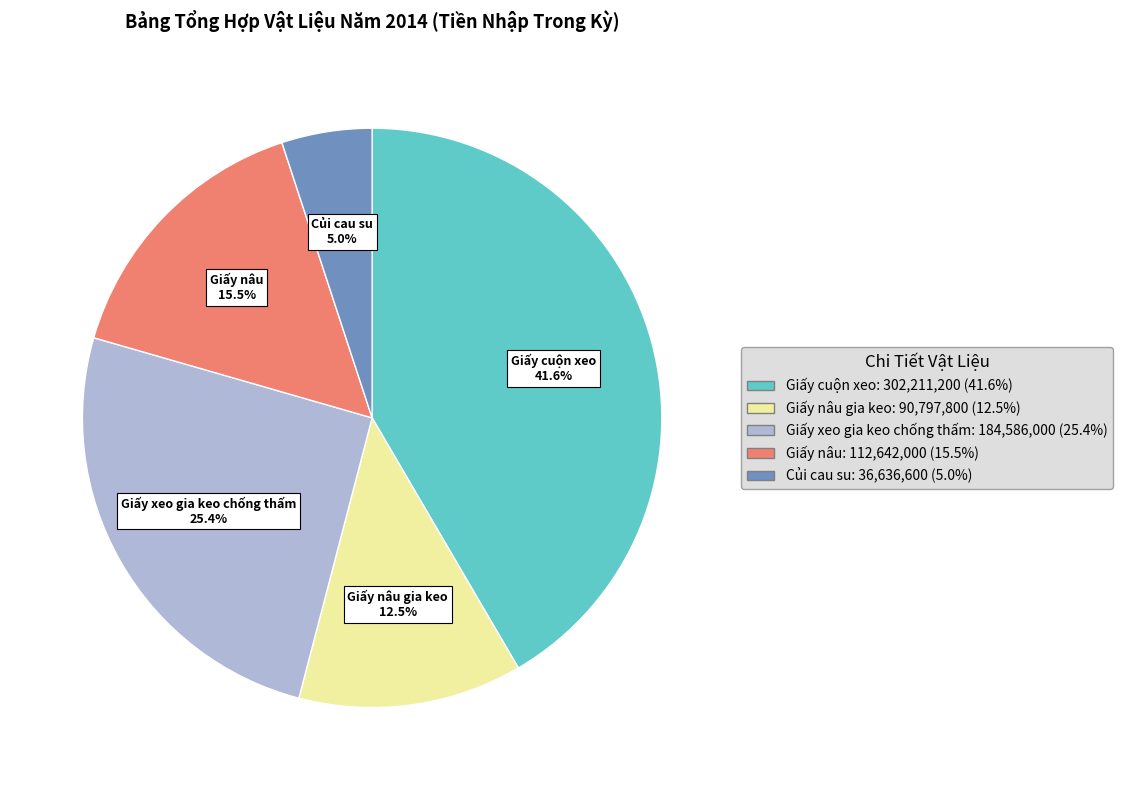

What percentage is the Giấy xeo gia keo chống thấm slice, to the nearest percent?

25%